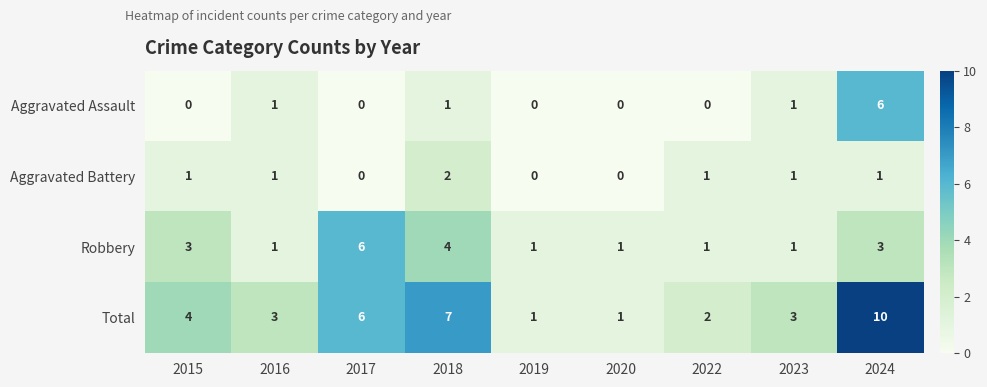

What is the difference between the second highest and minimum values in the Total series?

6